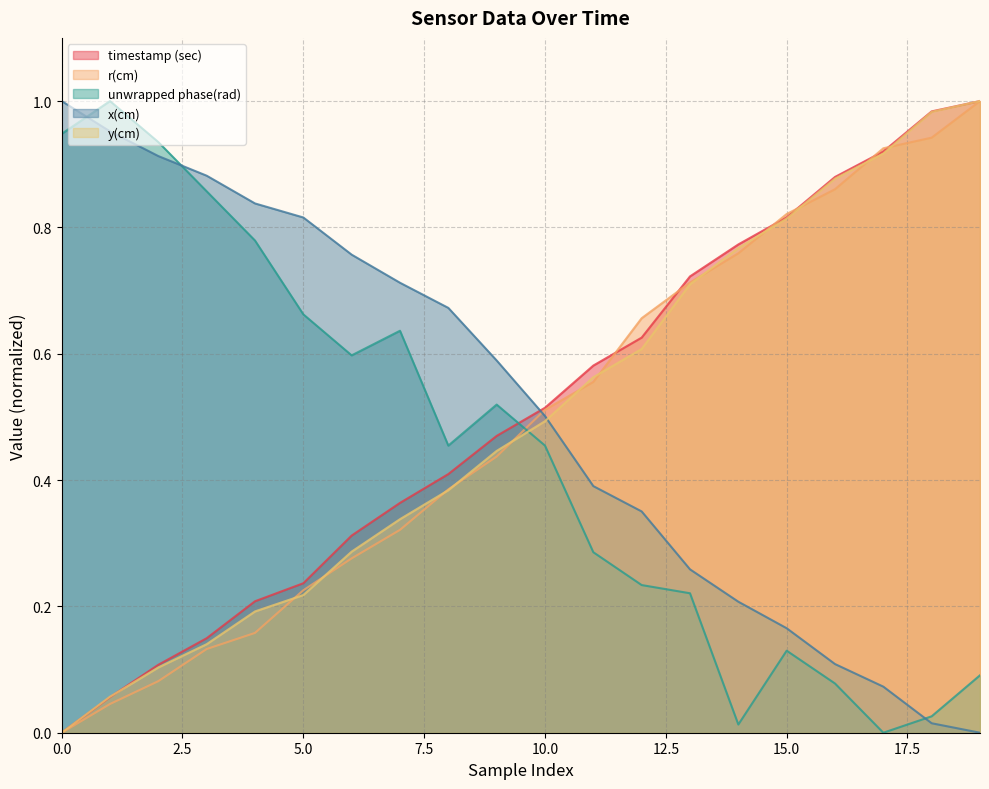

Rank the series by their maximum value, from highest to lowest.

timestamp (sec), r(cm), unwrapped phase(rad), x(cm), y(cm)